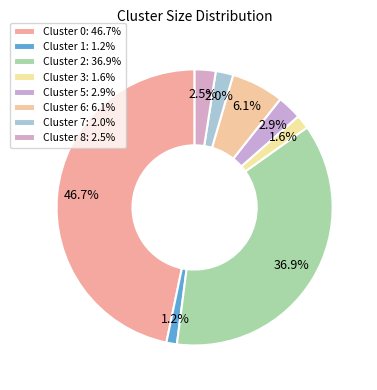

Combined, what portion of the pie is Cluster 1 and Cluster 5?

4.1%